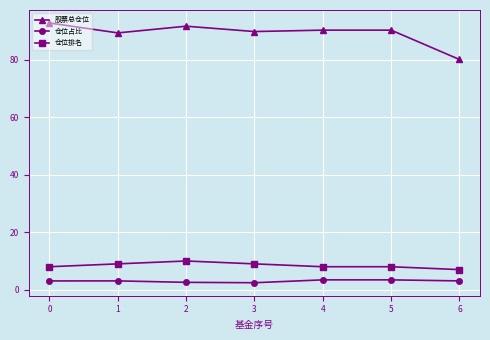

How many categories are shown in the chart?

7